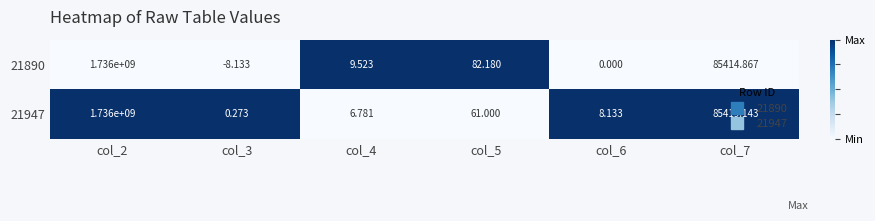

Is the value of 21890 at col_6 greater than the value of 21947 at col_6?

No